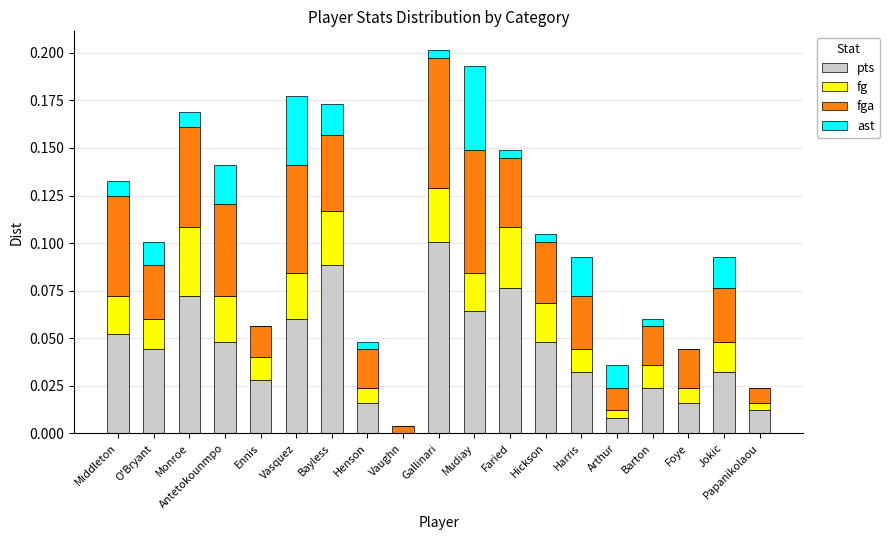

At which label does pts reach its peak?

Gallinari